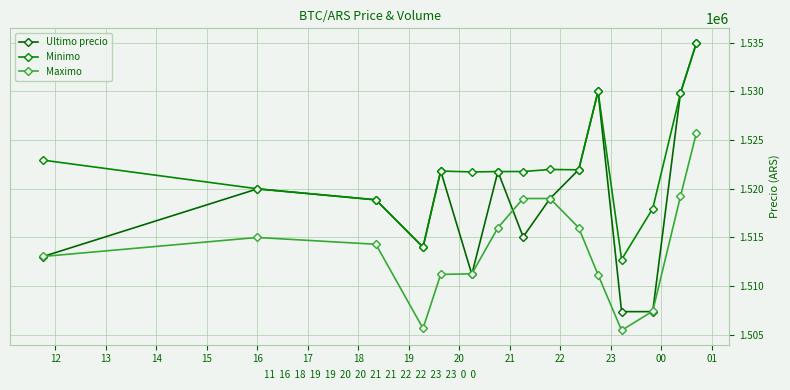

What is the value of the Maximo point at the 1st from the left?

1513045